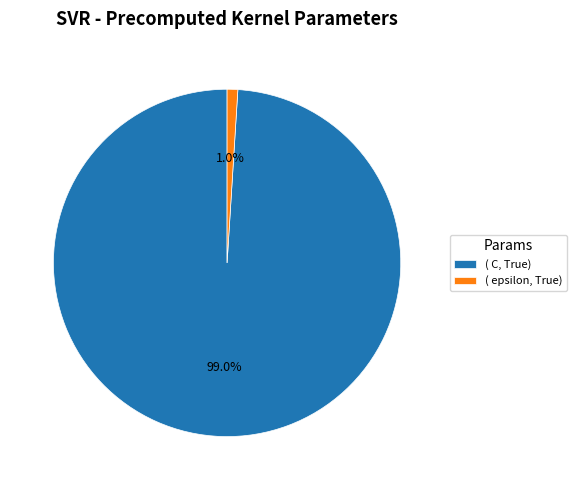

Which slice represents more than half of the pie?

( C, True)